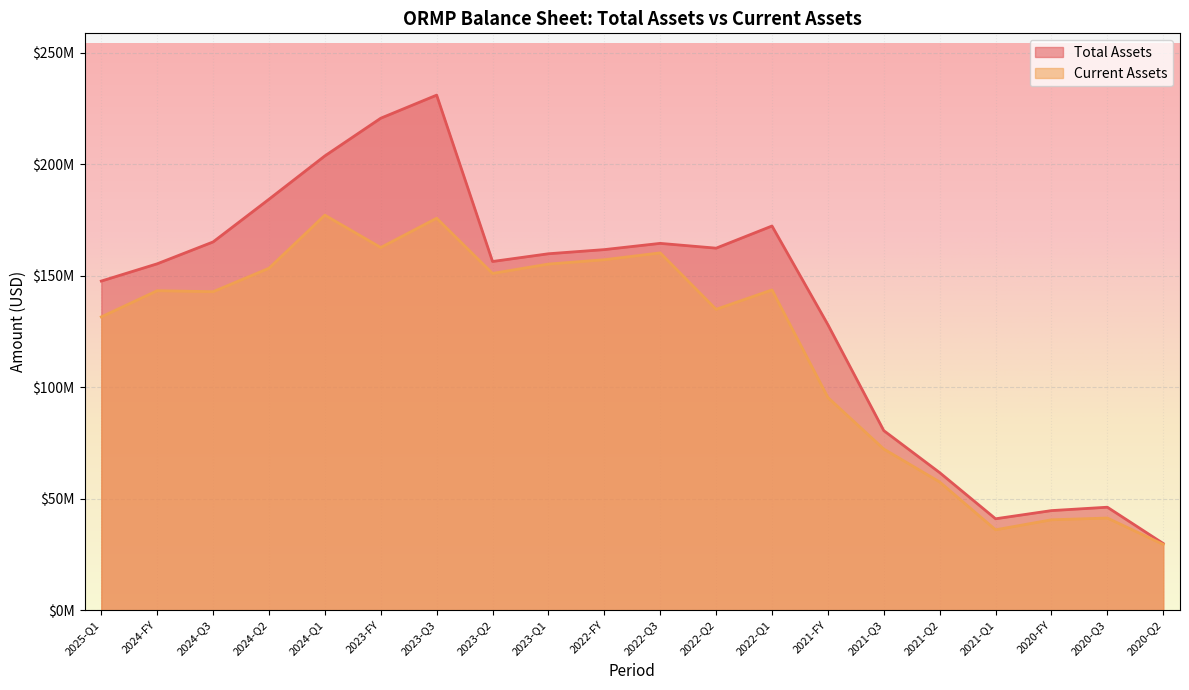

The value of balance_sheet.assets at 2022-FY is 161642000. True or false?

True